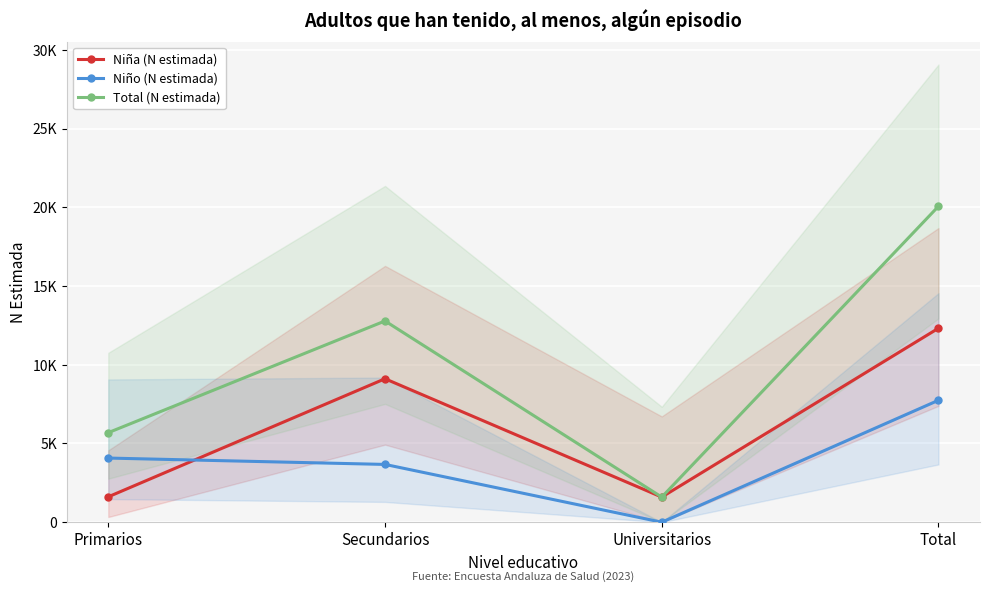

What is the sum of the Total (N estimada) values at Primarios and Universitarios?

7285